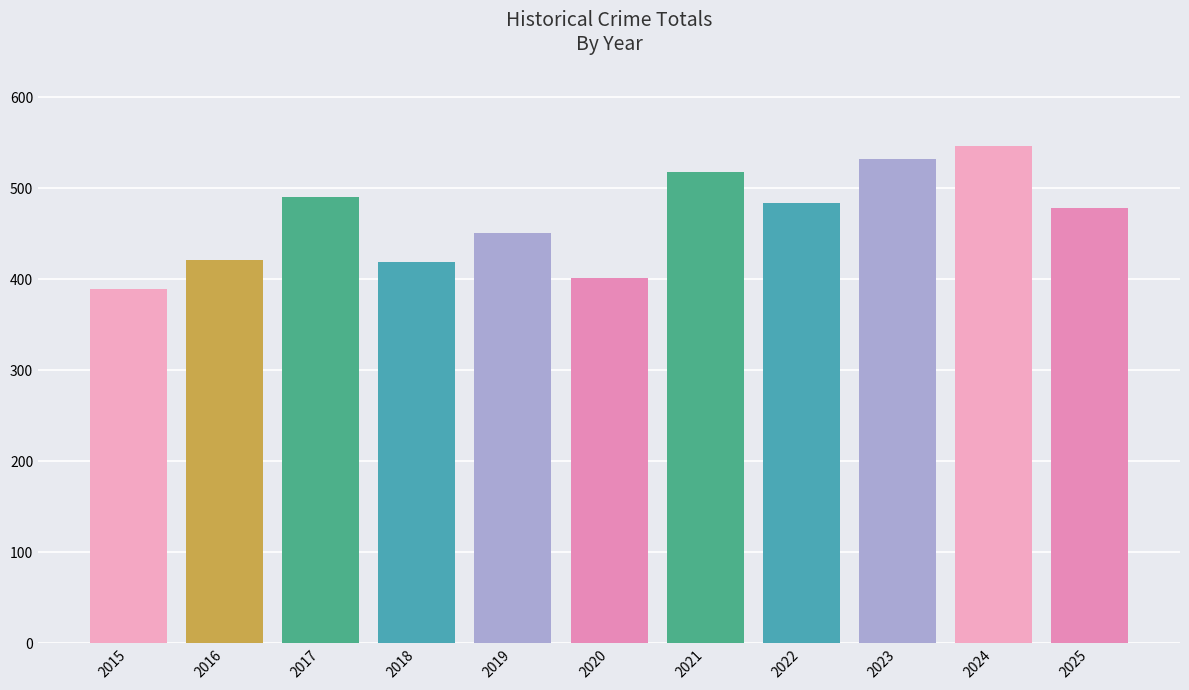

True or false: the data shows 161 at 2023.

False